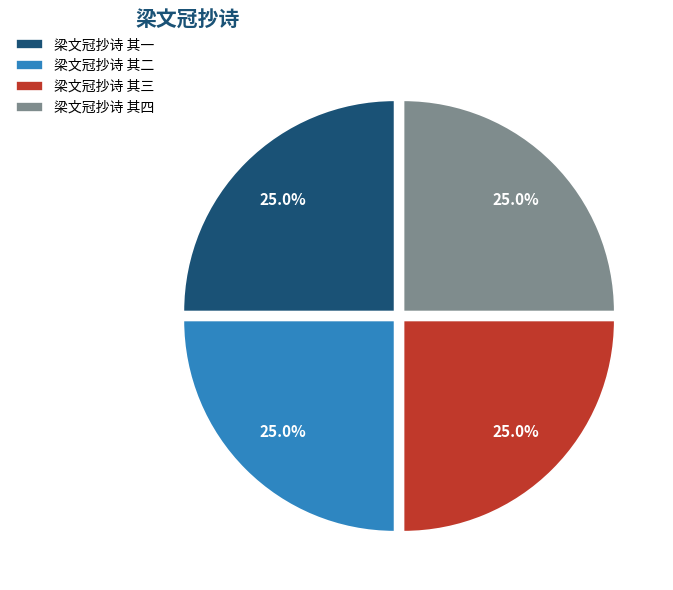

To the nearest percent, what percentage of the pie is 梁文冠抄诗 其一?

25%